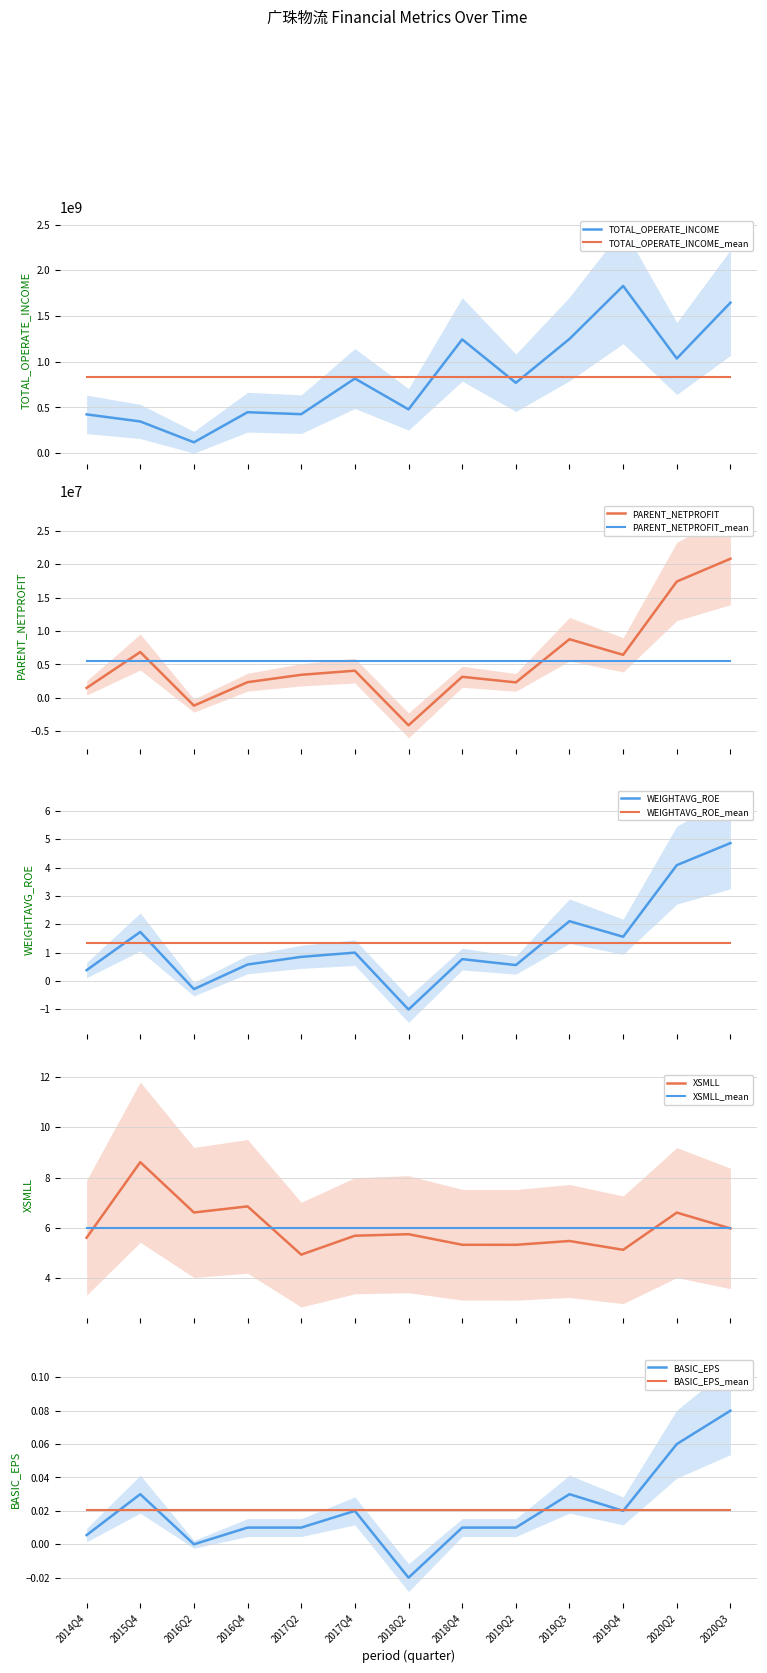

True or false: BASIC_EPS has a value of 0.0 at 2014Q4.

False